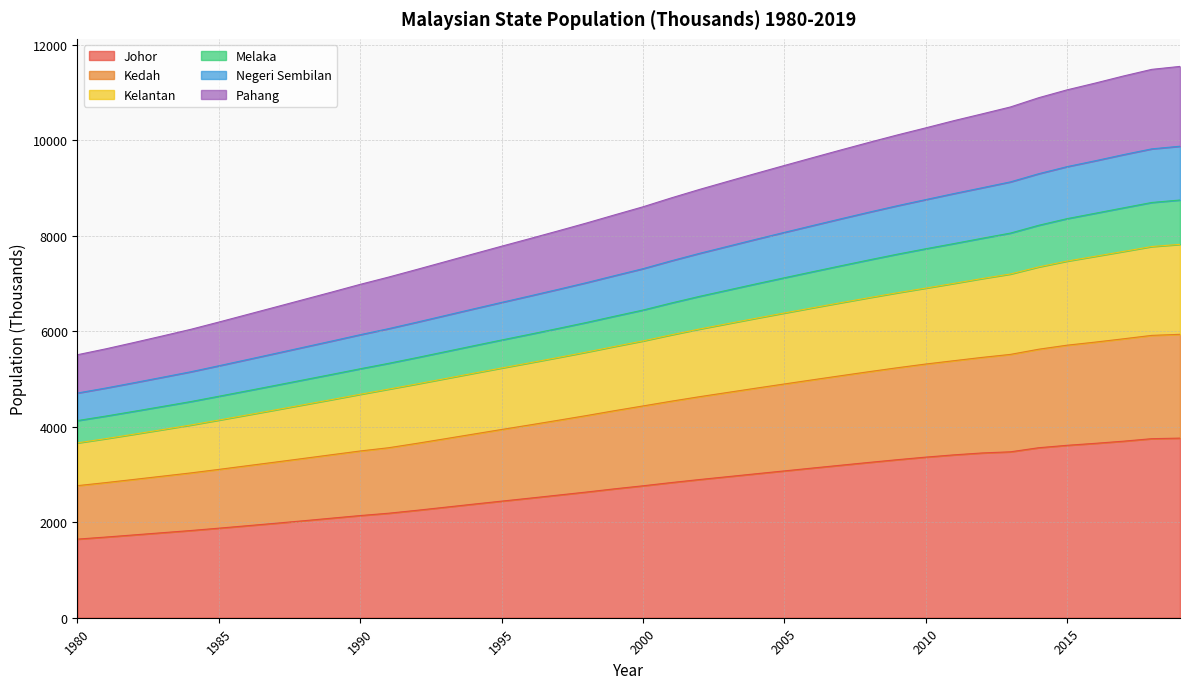

What is the lowest value of the Johor series?

1646.2